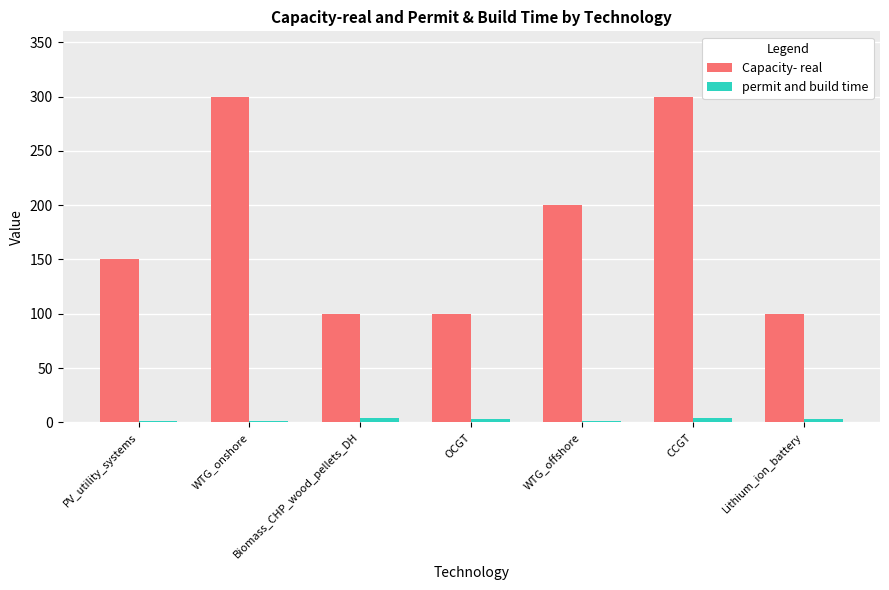

How many data points does each series have?

7